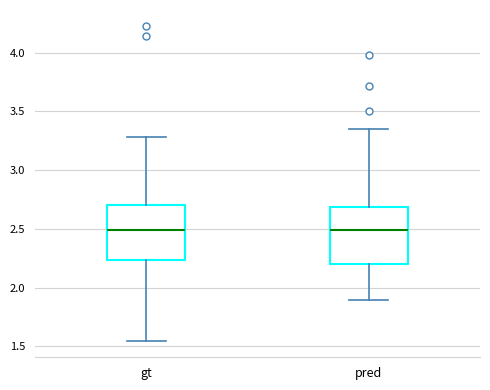

Reading left to right, read every box against the y-axis: the position of its median line, the range the box covers, and the ends of its whiskers. The values are not printed on the chart, so give them approximately, as read against the axis.

gt: median 2.50, box 2.25 to 2.70, whiskers 1.55 to 3.30
pred: median 2.50, box 2.20 to 2.70, whiskers 1.90 to 3.35